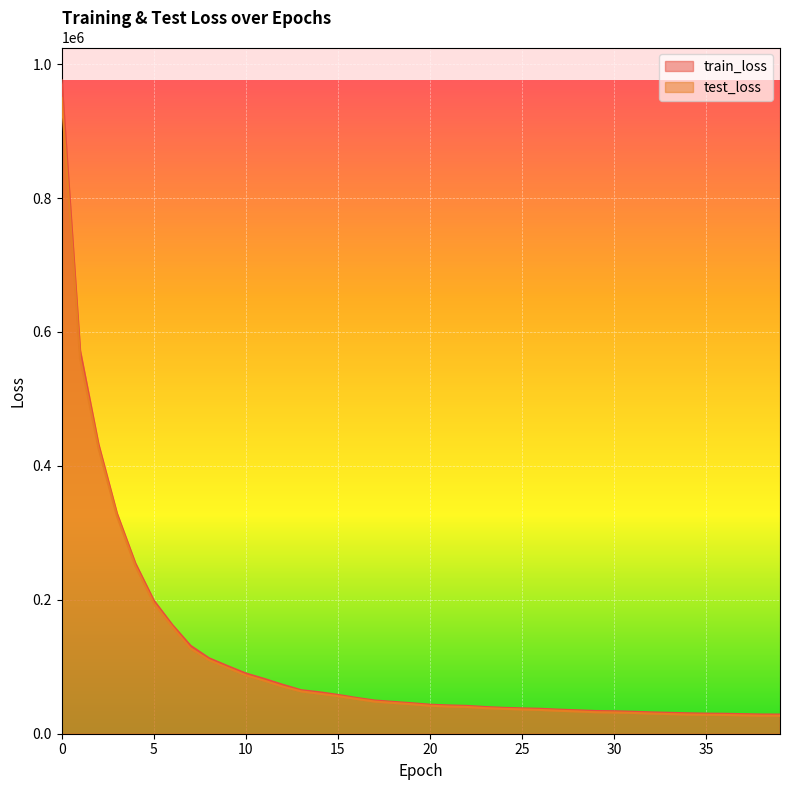

Which category has the lowest value in the test_loss series?

39